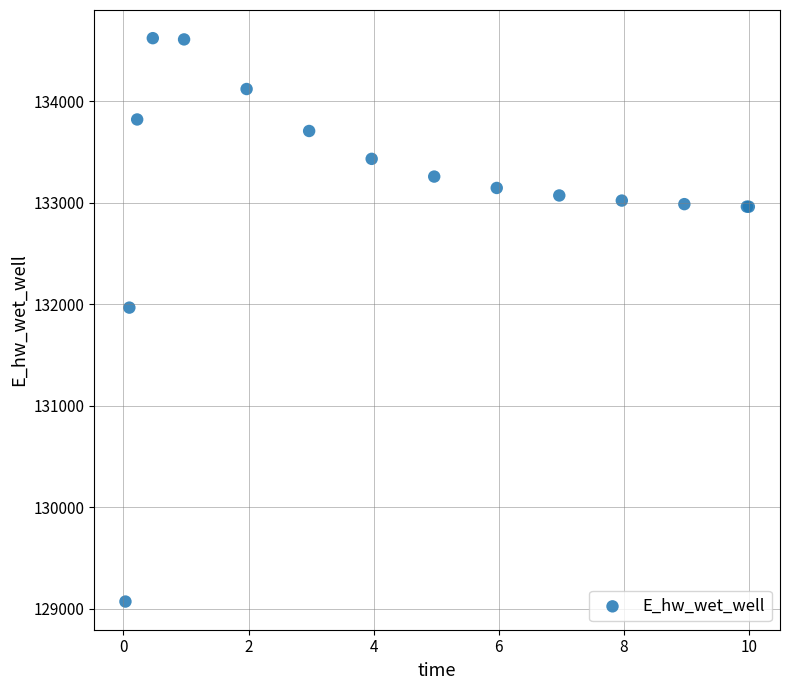

What Y value in the scatter plot is closest to 131846?

131966.9